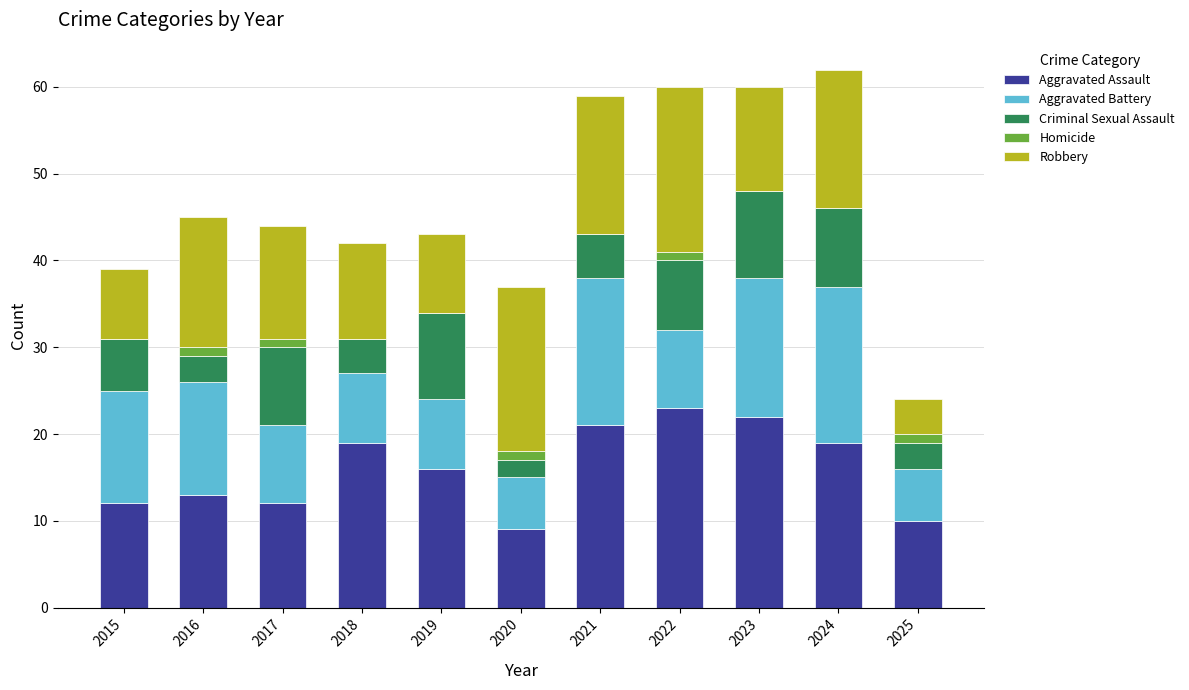

True or false: Aggravated Assault has a value of 19 at 2018.

True